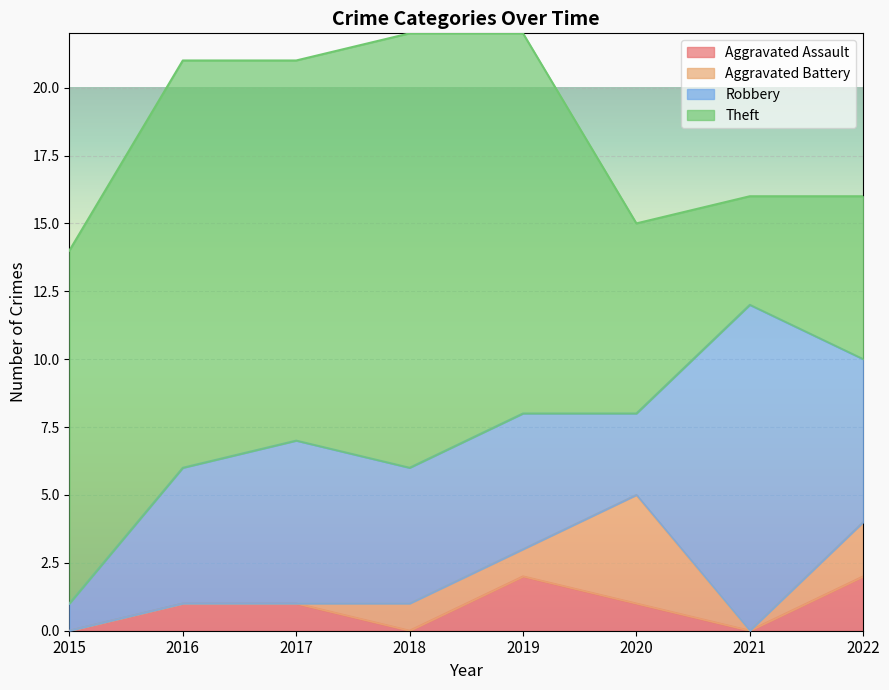

What is the highest value of the Theft series?

16